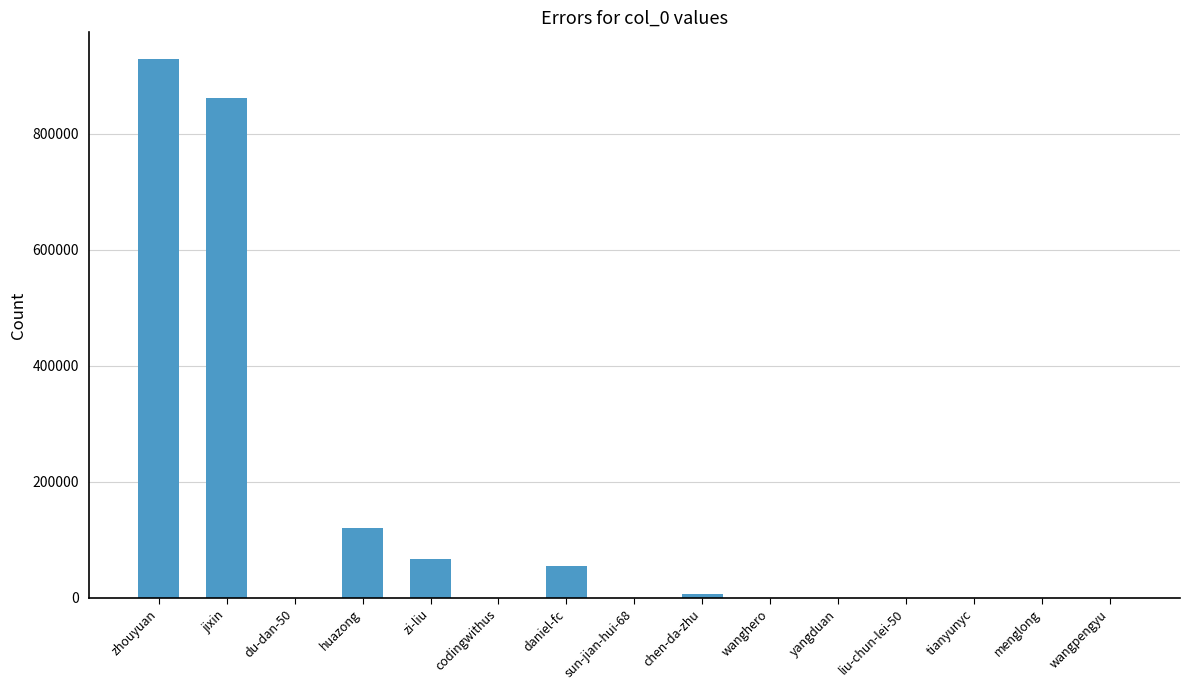

What is the maximum value shown in the chart?

928561